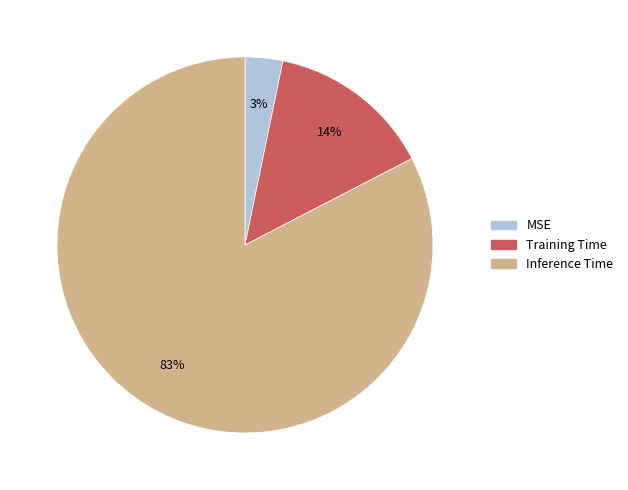

To the nearest percent, what is the average slice percentage?

33%